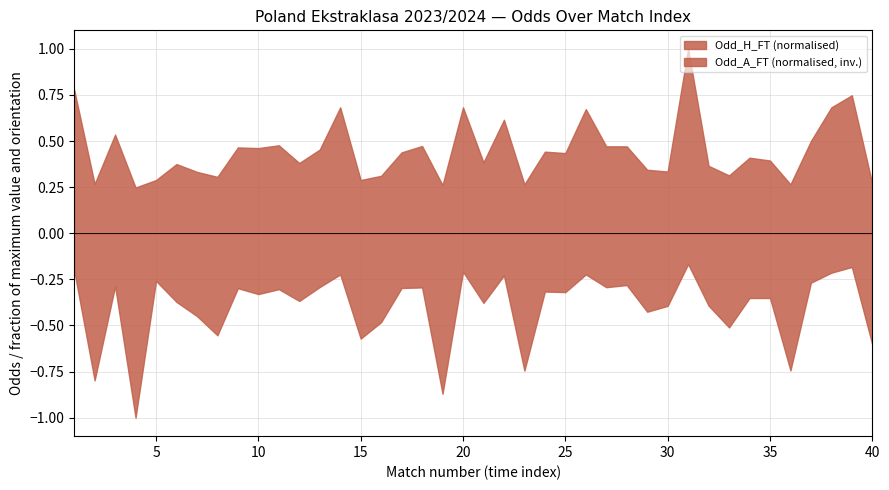

List the labels in order of Odd_A_FT value, largest first.

4, 19, 2, 23, 36, 40, 15, 8, 33, 16, 7, 29, 30, 32, 21, 6, 12, 34, 35, 10, 25, 24, 11, 9, 17, 18, 27, 13, 3, 28, 37, 5, 22, 14, 26, 38, 20, 1, 39, 31